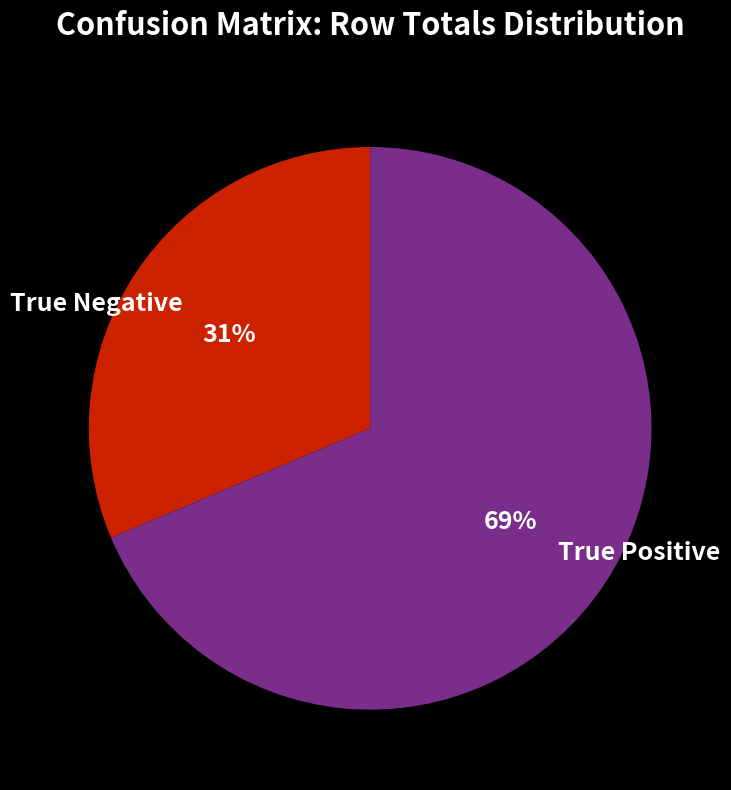

Rank the categories by value from highest to lowest.

True Positive, True Negative